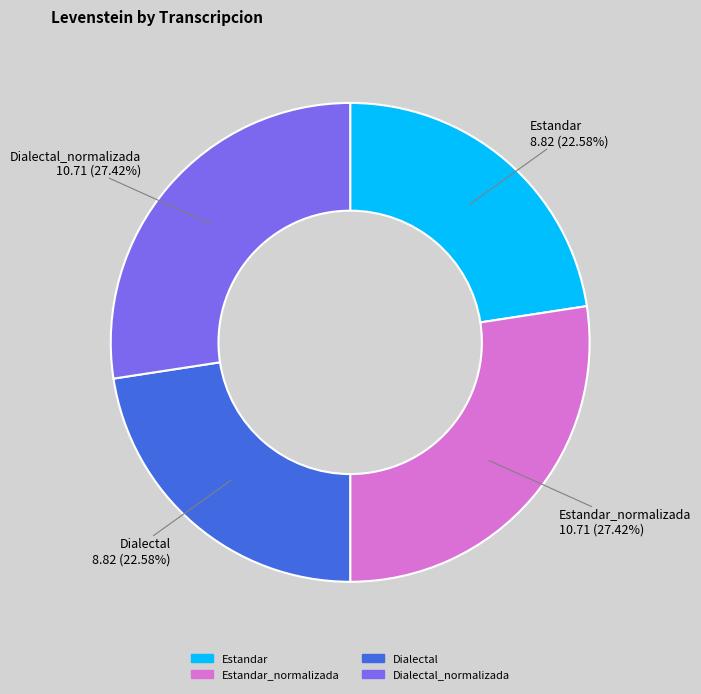

Is there any slice that represents more than half of the pie?

No